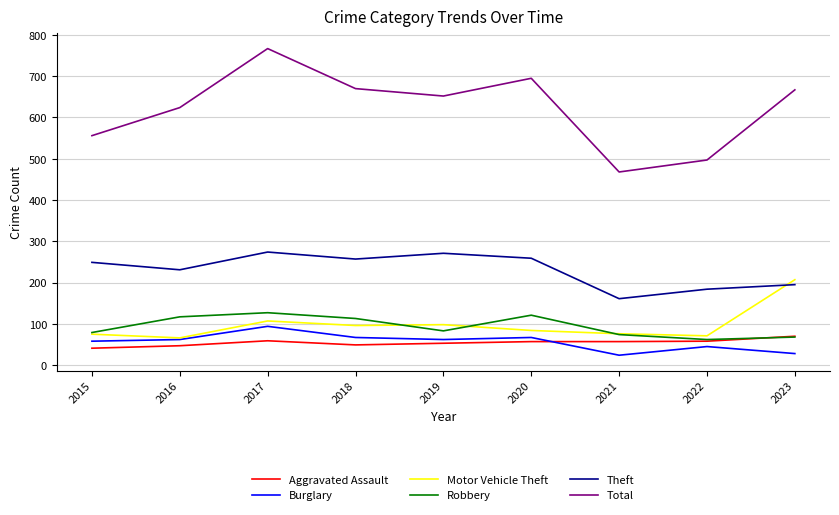

The Aggravated Assault series shows 57 at 2020. True or false?

True